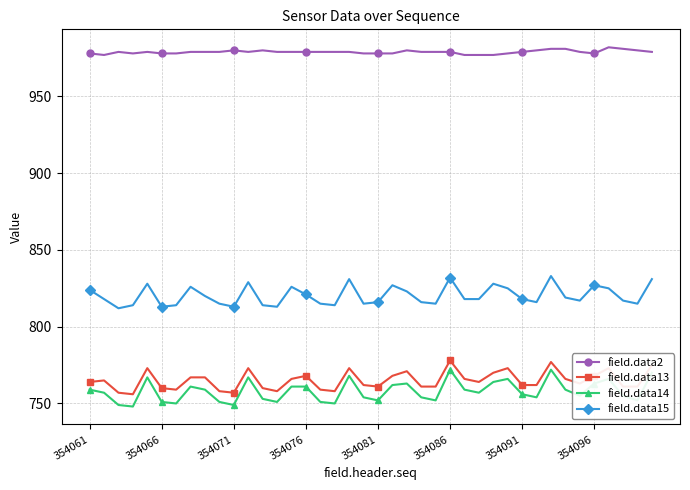

Which series has the widest spread of values?

field.data14